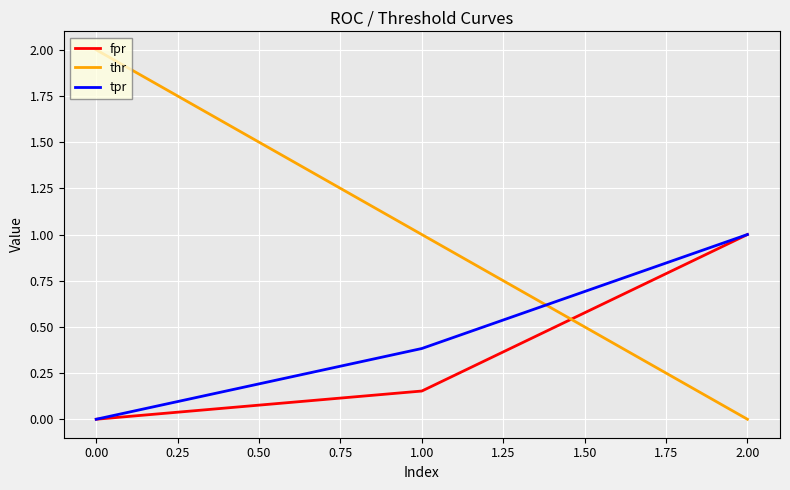

What is the average value of the fpr series?

0.4